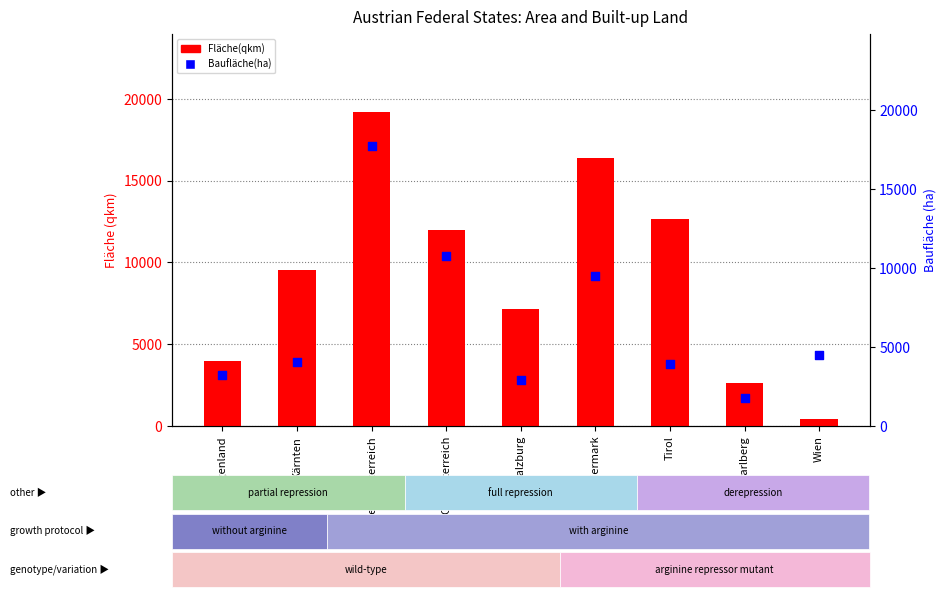

Which series has the largest total across all categories?

Fläche(qkm)